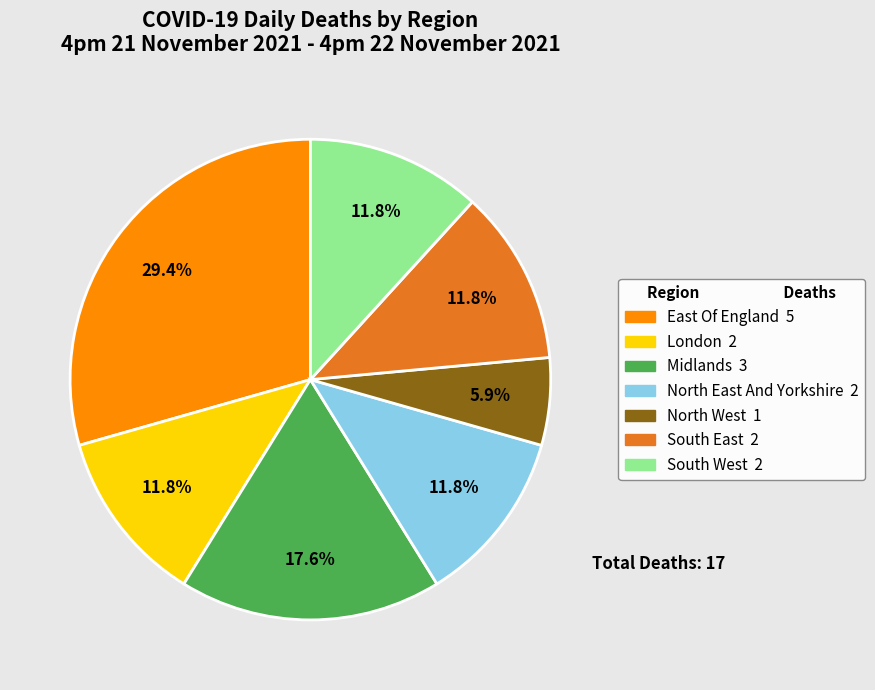

What is the largest slice in the pie chart?

East Of England